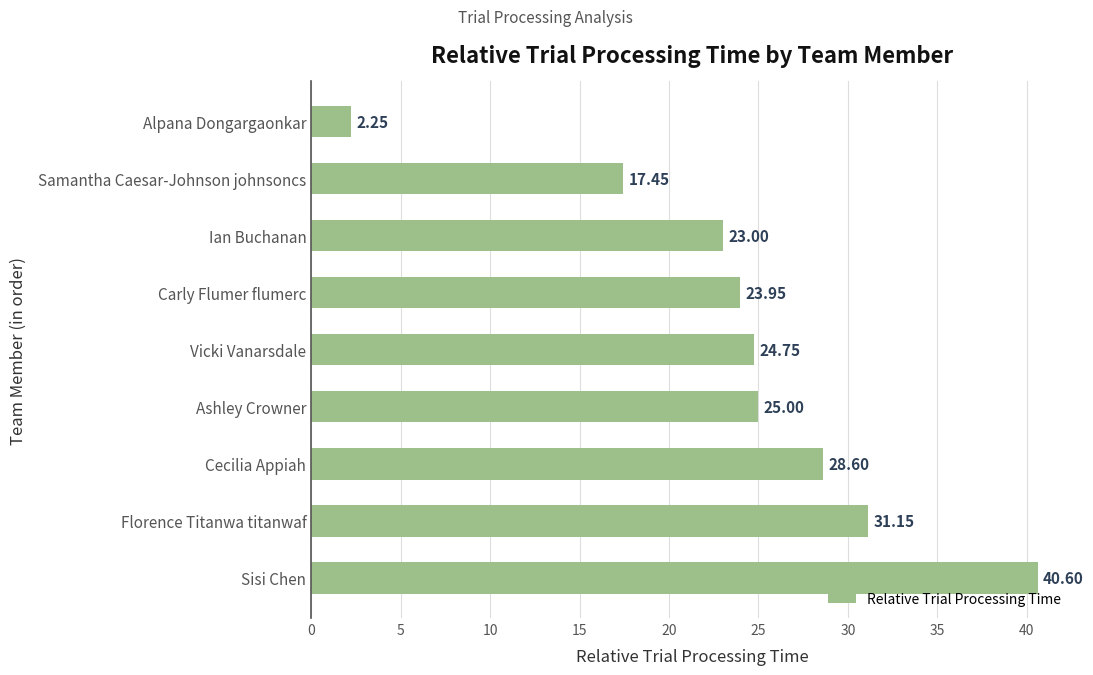

What is the label of the 9th bar from the bottom?

Alpana Dongargaonkar